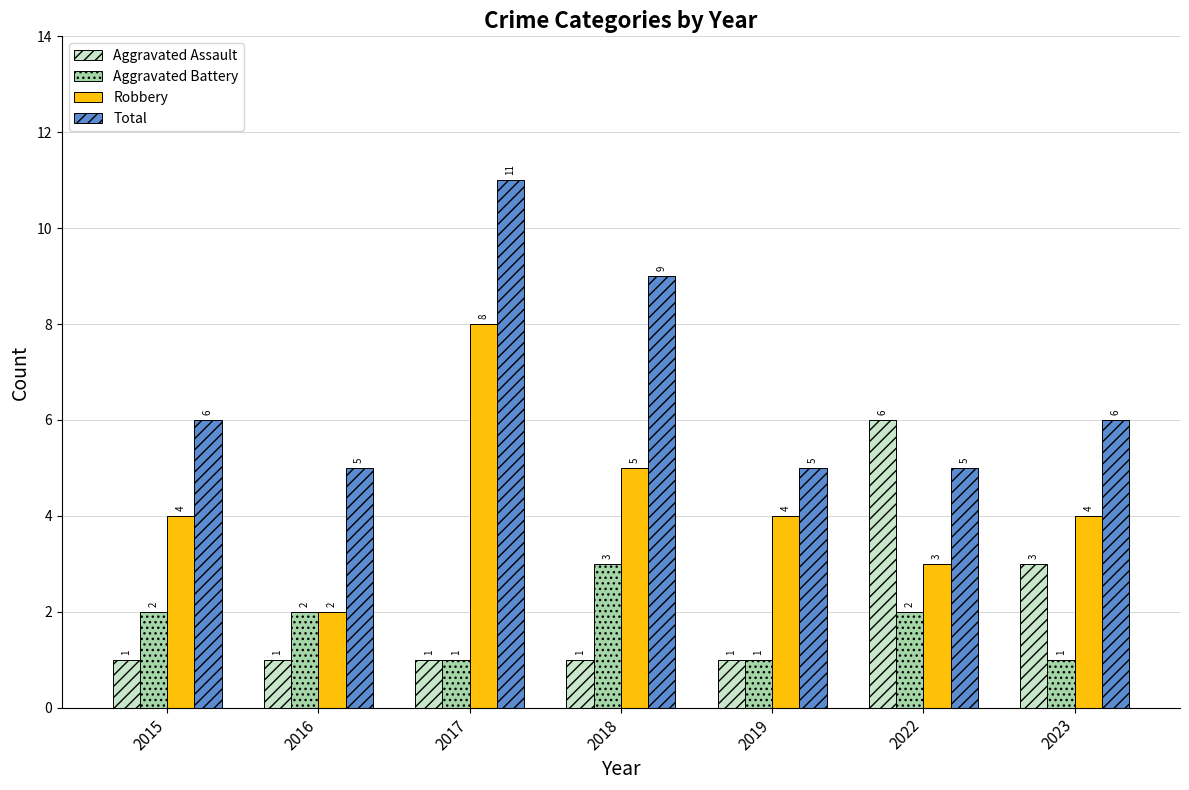

Reading left to right, list all the values displayed in this chart.

Aggravated Assault: 2015=1	2016=1	2017=1	2018=1	2019=1	2022=6	2023=3
Aggravated Battery: 2015=2	2016=2	2017=1	2018=3	2019=1	2022=2	2023=1
Robbery: 2015=4	2016=2	2017=8	2018=5	2019=4	2022=3	2023=4
Total: 2015=6	2016=5	2017=11	2018=9	2019=5	2022=5	2023=6